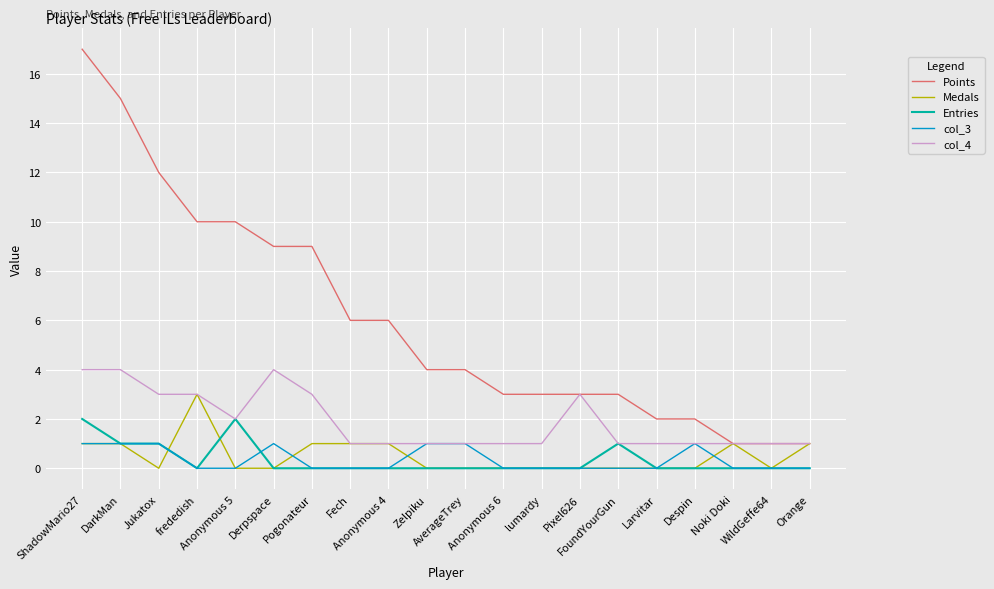

How many distinct data groups are displayed?

5